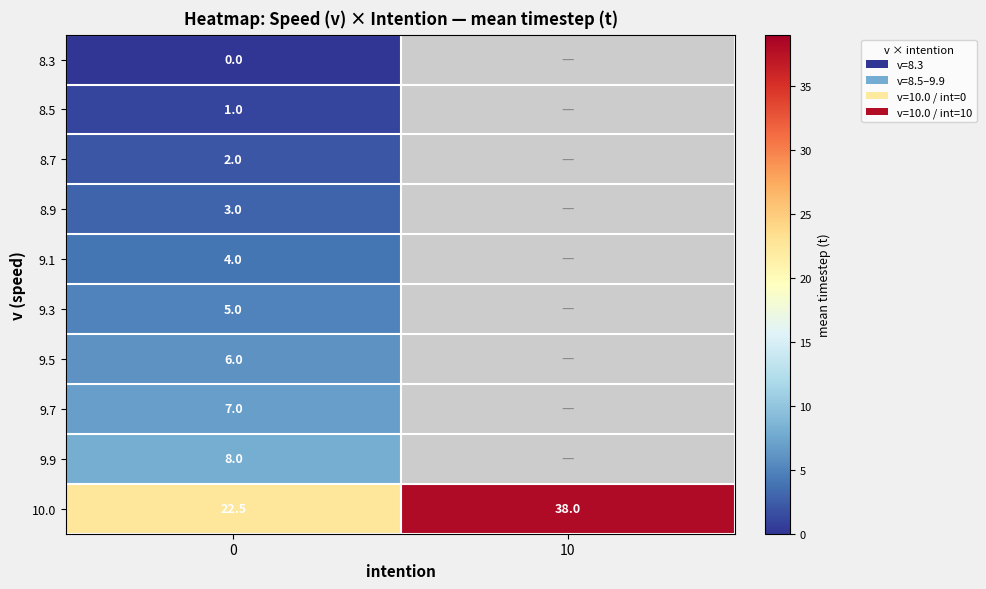

Is the value of 9.5 at 0 greater than the value of 10.0 at 10?

No